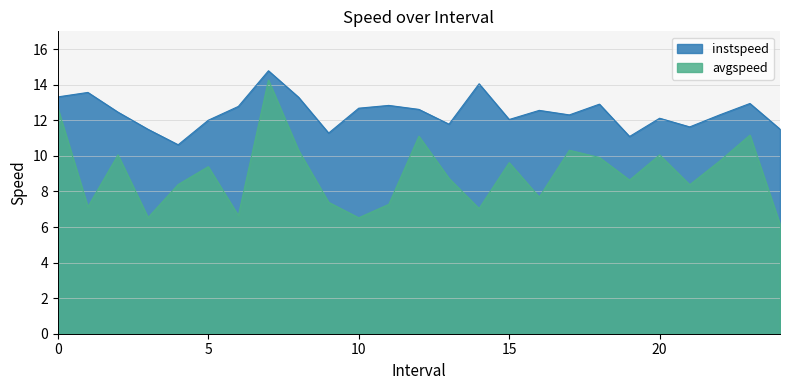

Is it true that instspeed equals 6.7 at 18.0?

False